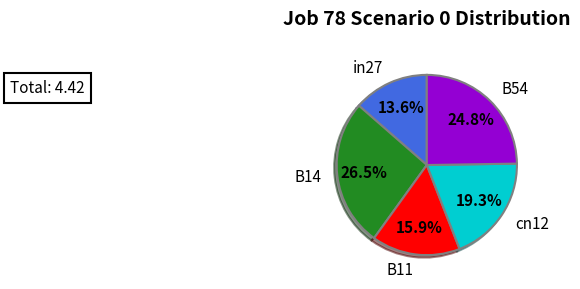

What is the total percentage of cn12 and B11?

35.2%